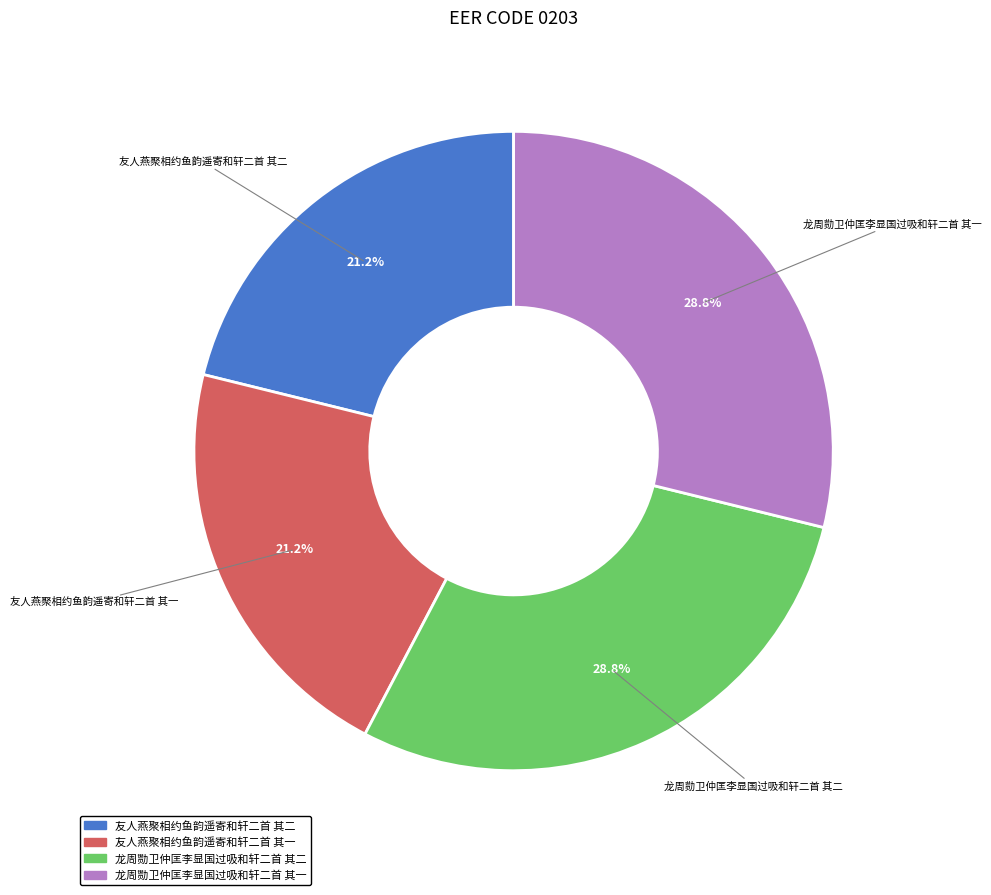

What percentage do 友人燕聚相约鱼韵遥寄和轩二首 其二 and 龙周勚卫仲匡李显国过吸和轩二首 其一 together represent?

50.0%